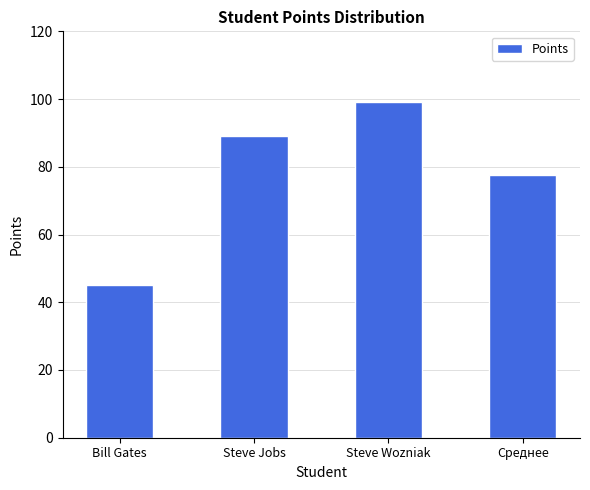

What is the value of the 1st bar from the left?

45.0